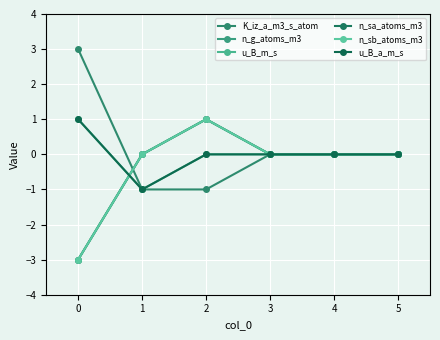

List the series in order of their peak value, lowest first.

n_g_atoms_m3, u_B_m_s, n_sa_atoms_m3, n_sb_atoms_m3, u_B_a_m_s, K_iz_a_m3_s_atom